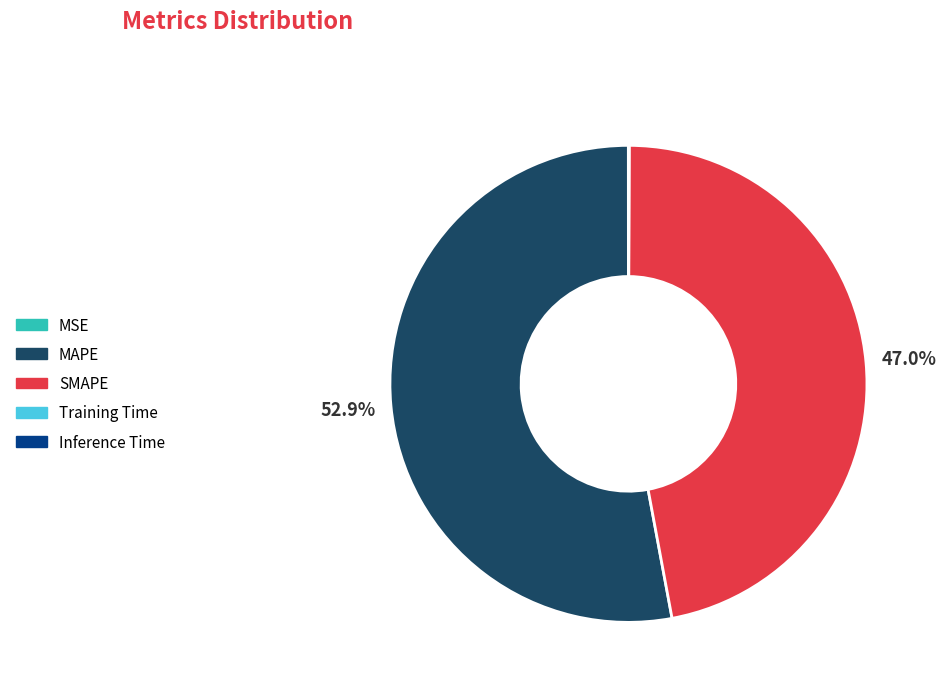

Is there a majority slice in this chart?

Yes